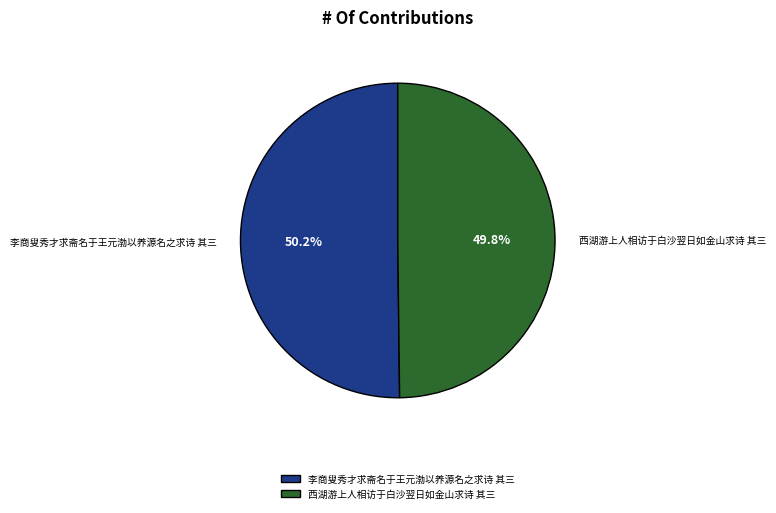

Combined, do 西湖游上人相访于白沙翌日如金山求诗 其三 and 李商叟秀才求斋名于王元渤以养源名之求诗 其三 account for over 50%?

Yes